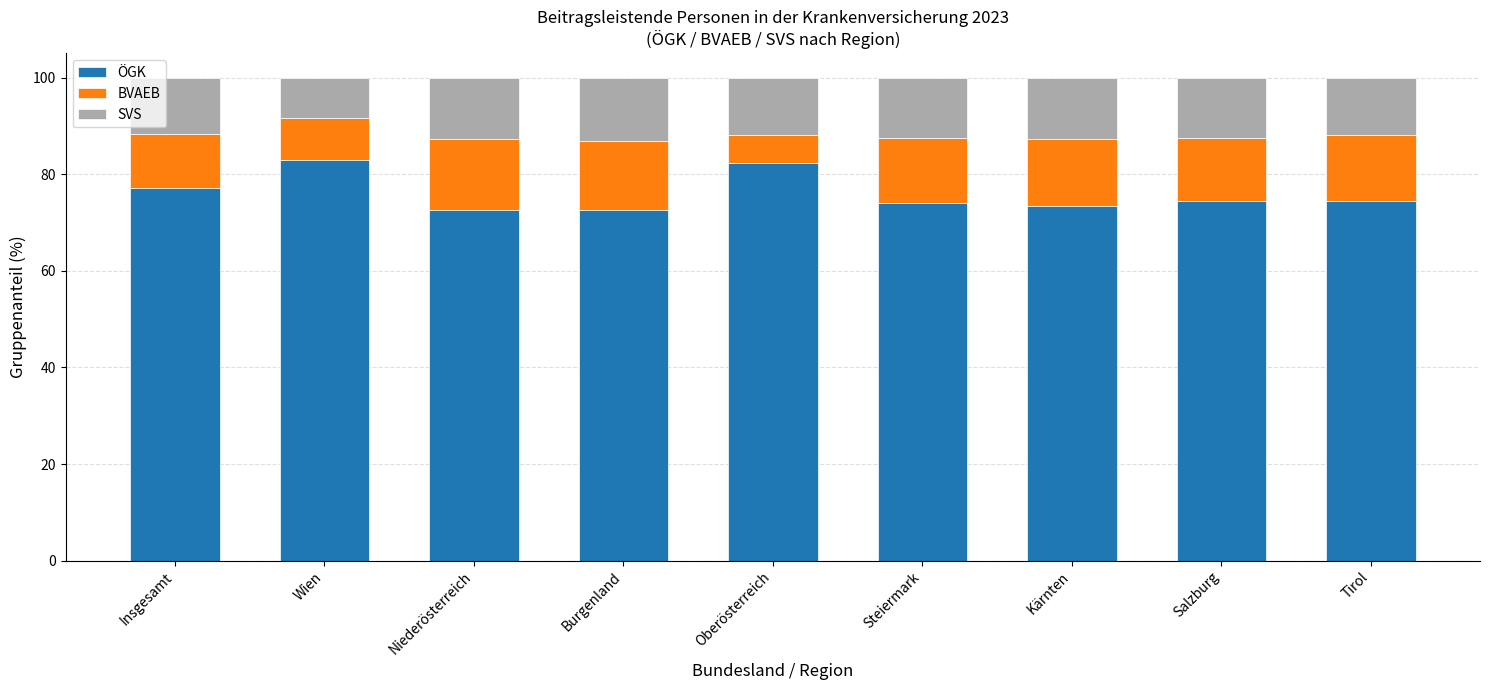

Does the chart contain any negative values?

No